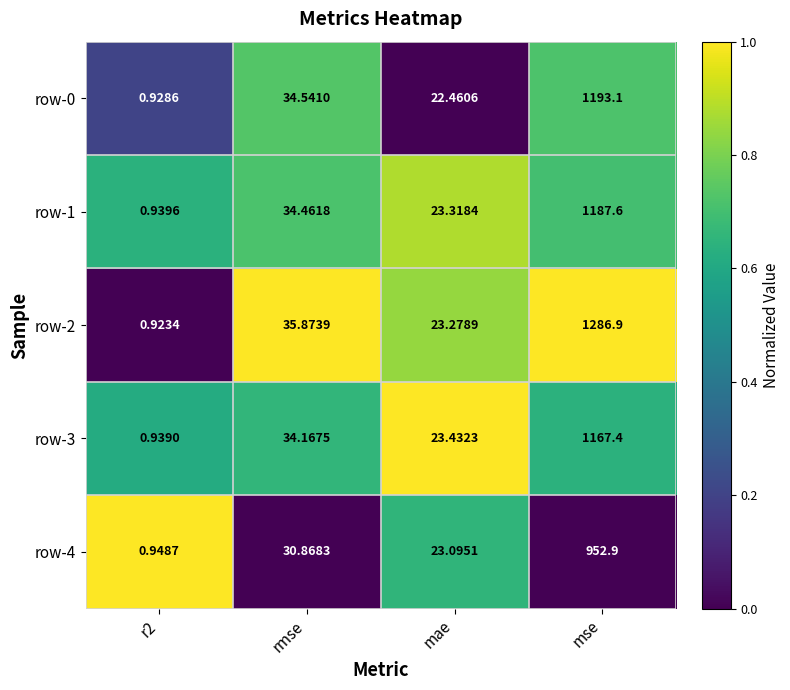

Where is row-4 nearest to the value 476?

rmse